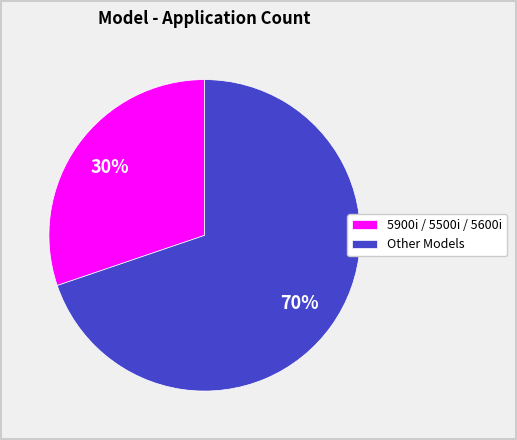

What is the ratio of the value at 5900i / 5500i / 5600i to the value at Other Models?

0.4